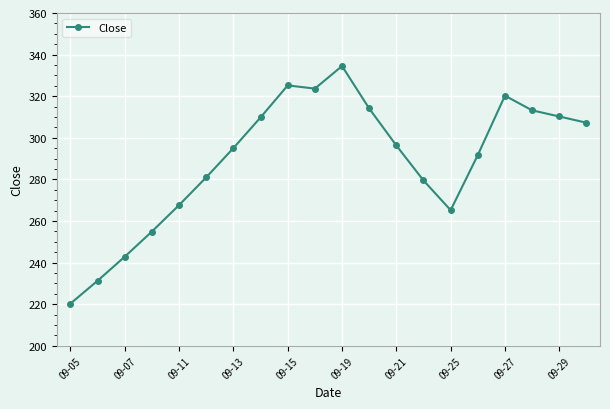

What is the maximum value shown in the chart?

334.5